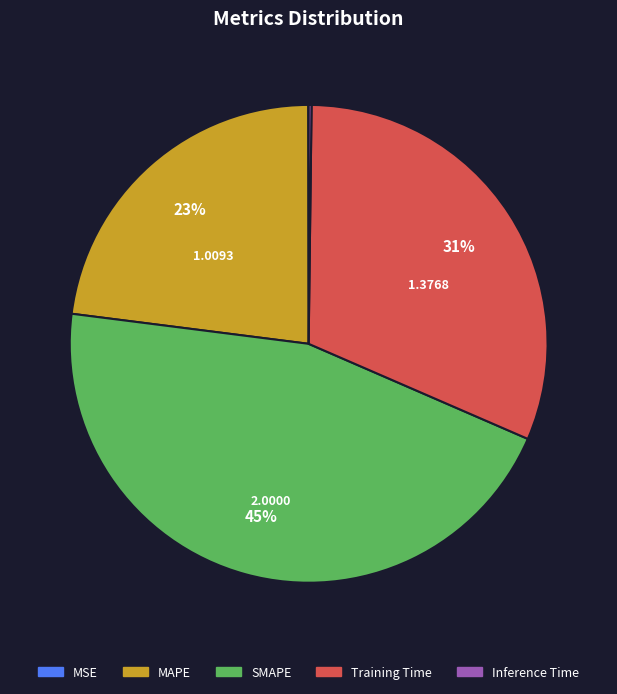

Which slice is the largest?

SMAPE